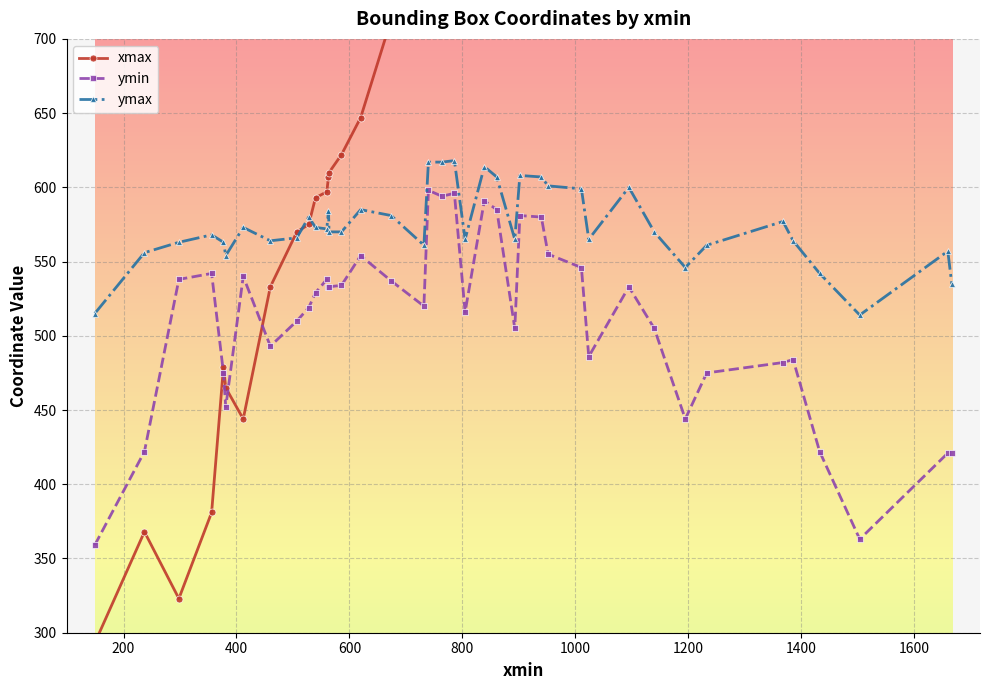

What is the value of the ymin point at the 30th from the left?

486